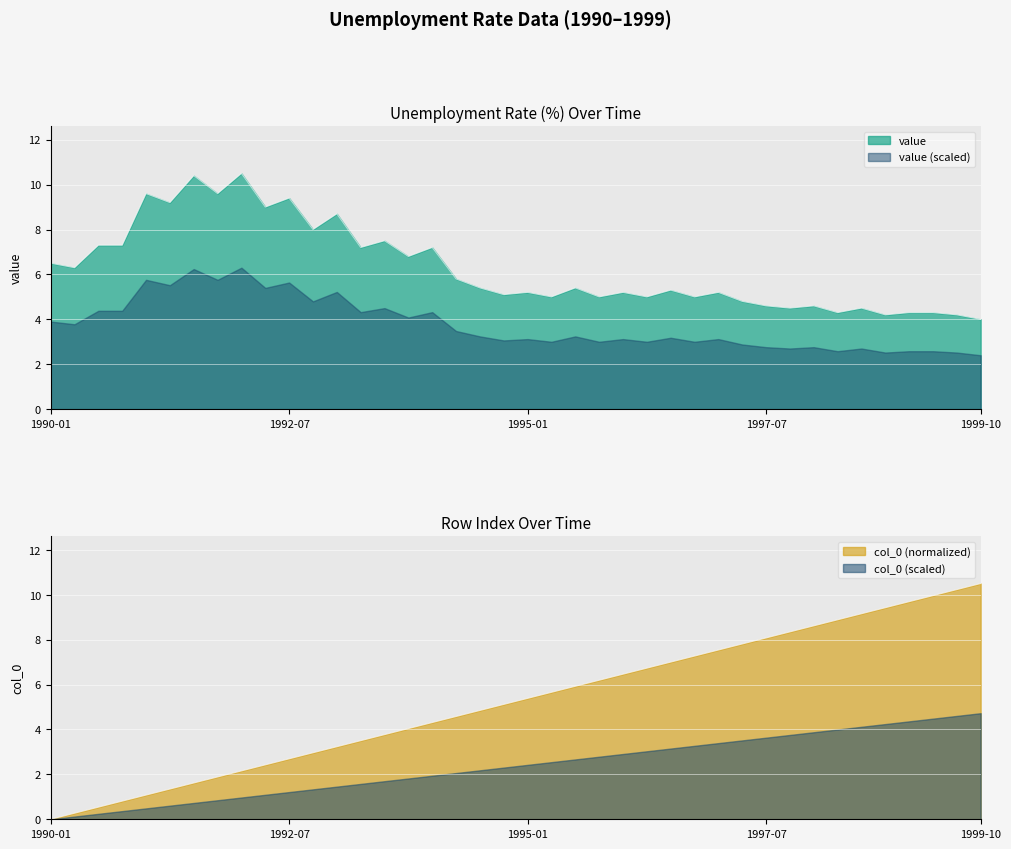

True or false: value has a value of 4.2 at 1999-07.

True